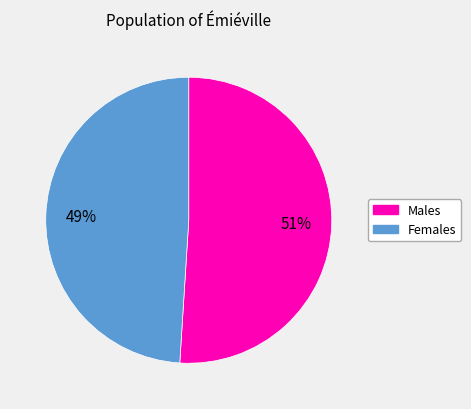

Is there a majority slice in this chart?

Yes